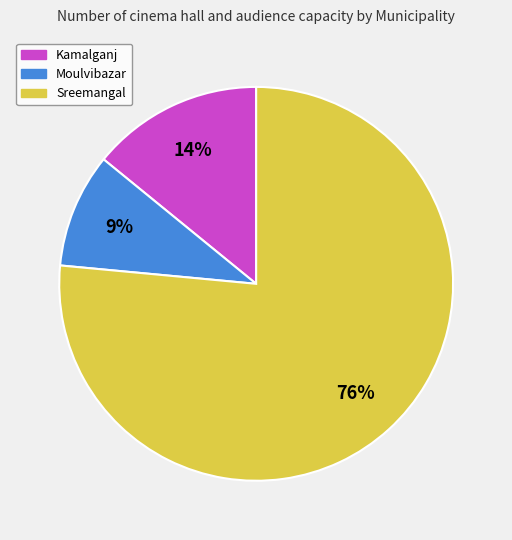

To the nearest percent, what percentage of the pie is Kamalganj?

14%